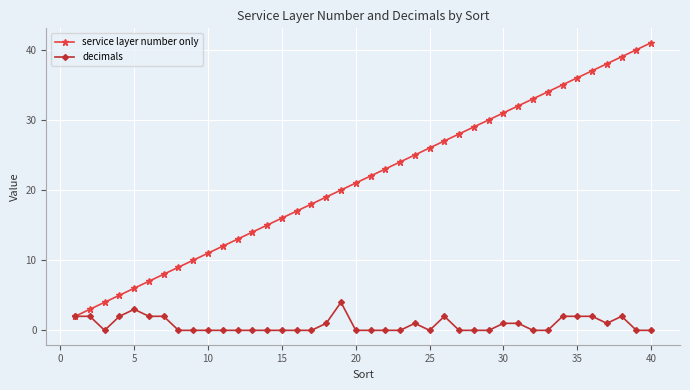

List the series in order of their overall mean, highest first.

service layer number only, decimals